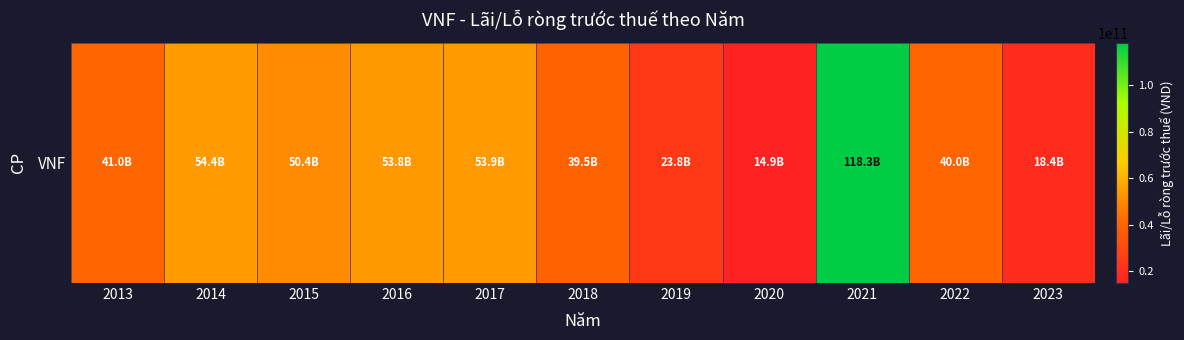

Reading left to right, extract all data points from this chart.

40988991652	54424328478	50378343518	53797157385	53869304441	39464115845	23818205306	14887926871	118277245559	39970009644	18354868239